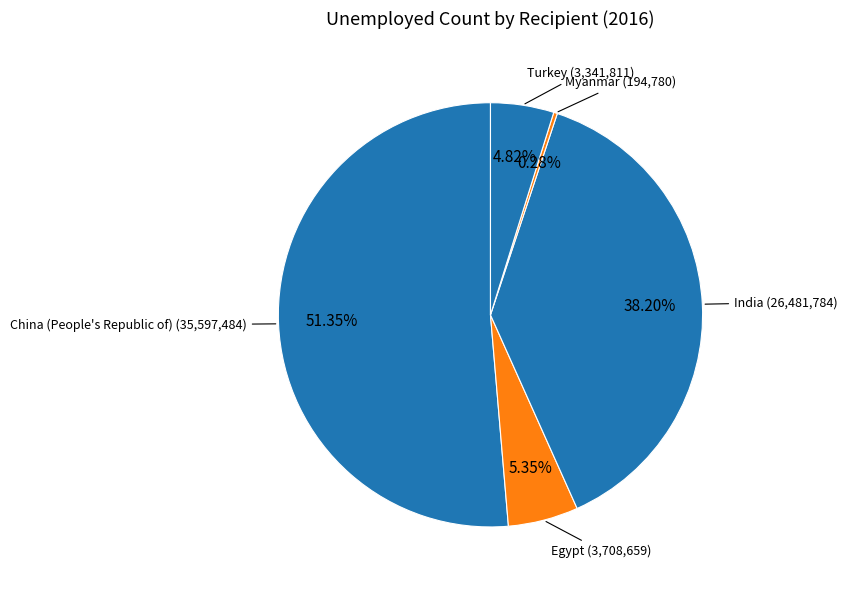

How many slices are in this pie chart?

5